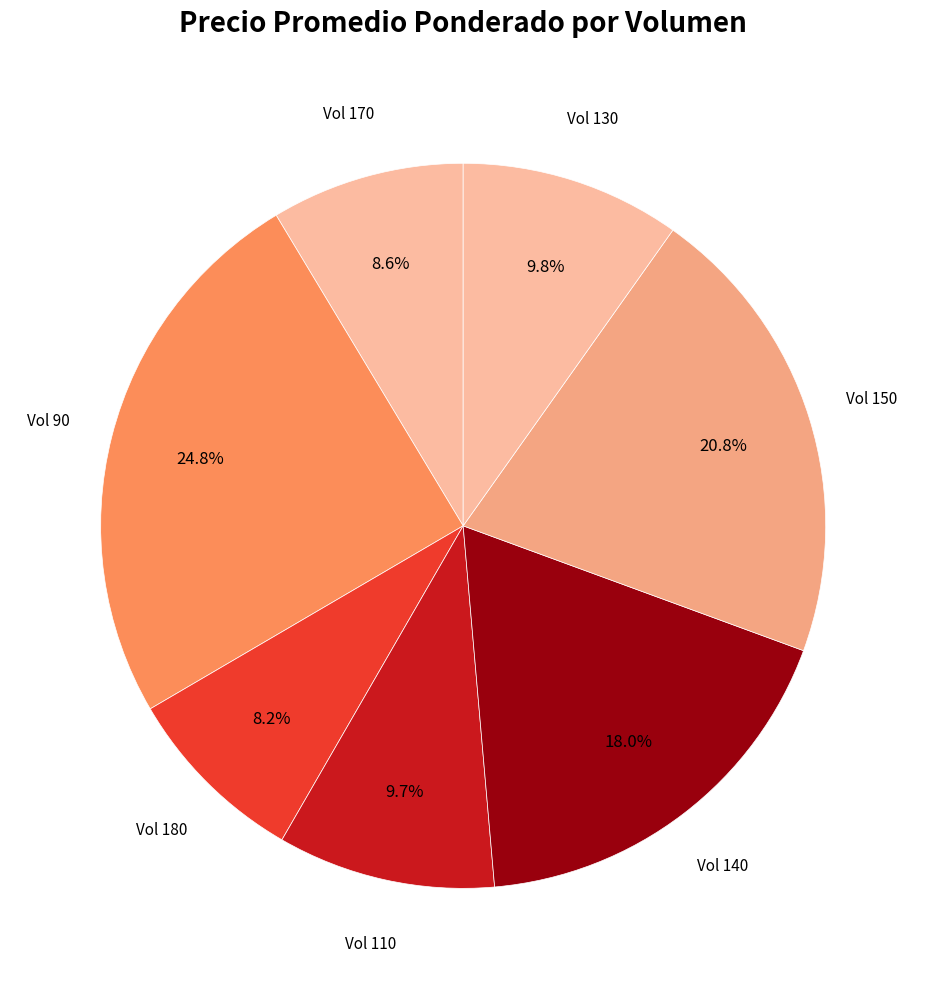

How many slices are in this pie chart?

7